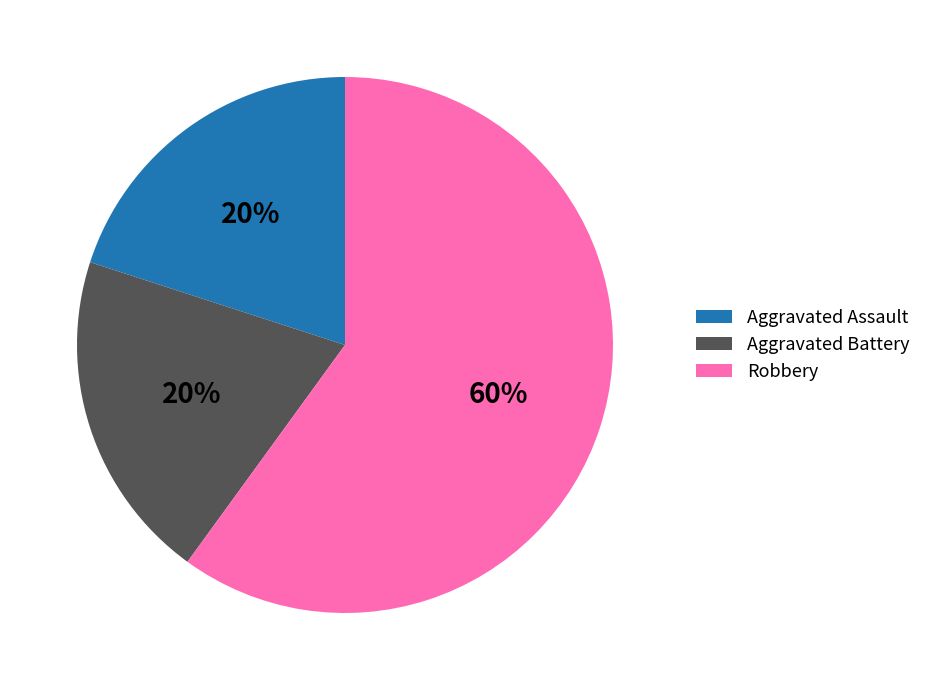

Is it true that Aggravated Battery is 20% of the pie?

True